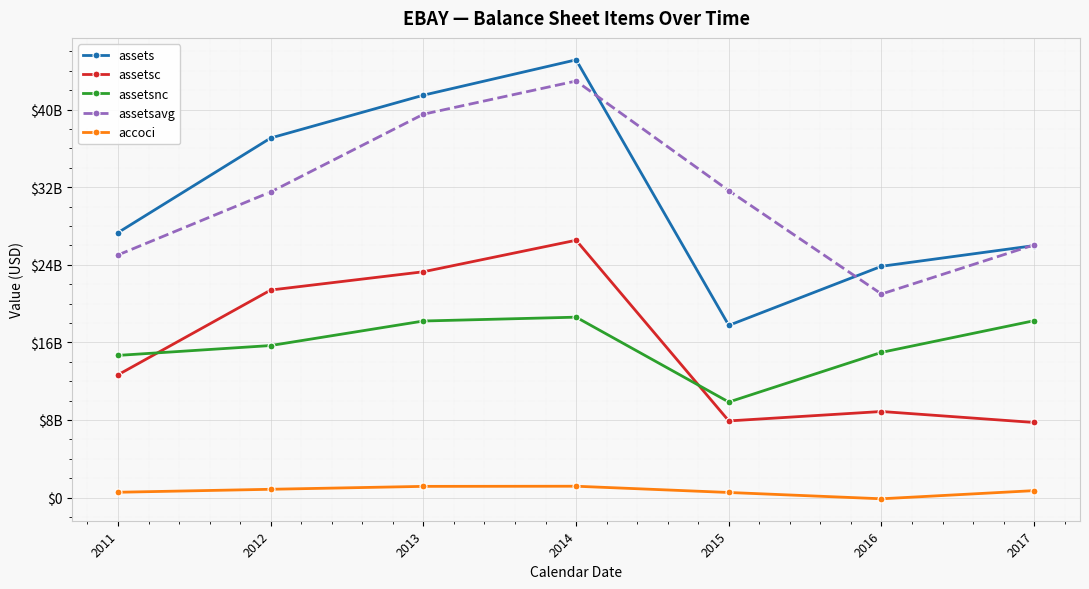

Does the chart have visible grid lines?

Yes